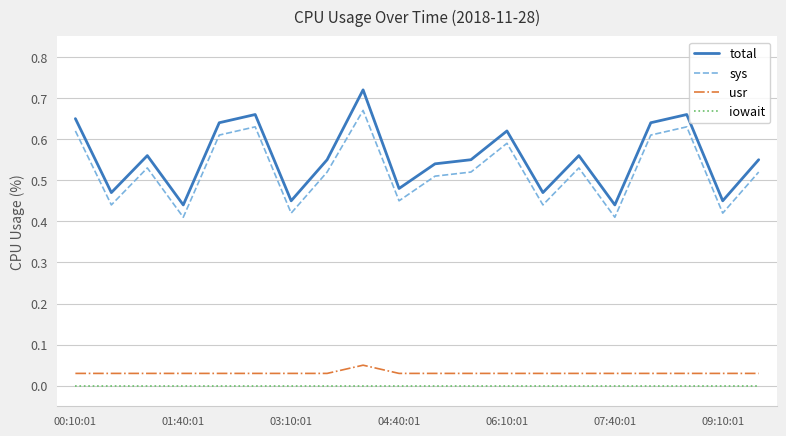

Rank the series by their maximum value, from highest to lowest.

total, sys, usr, iowait